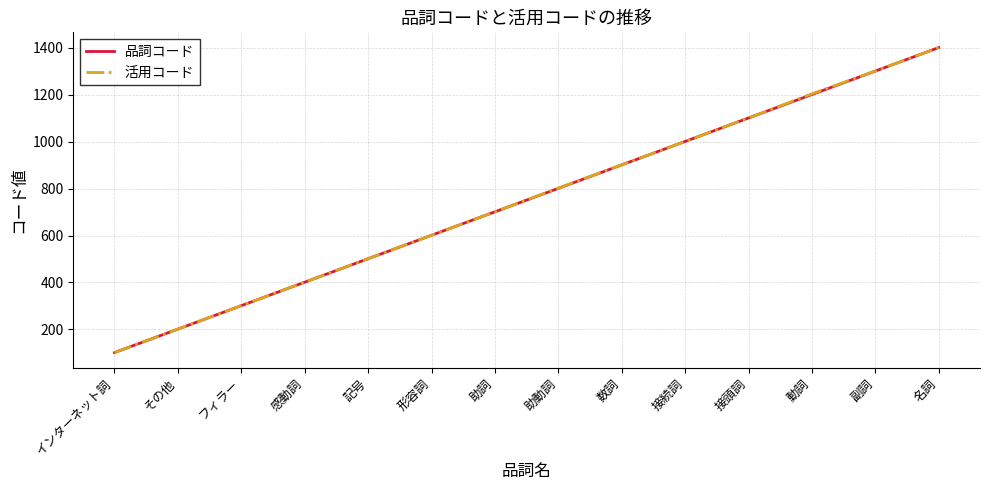

What is the total value across all series at 動詞?

2405